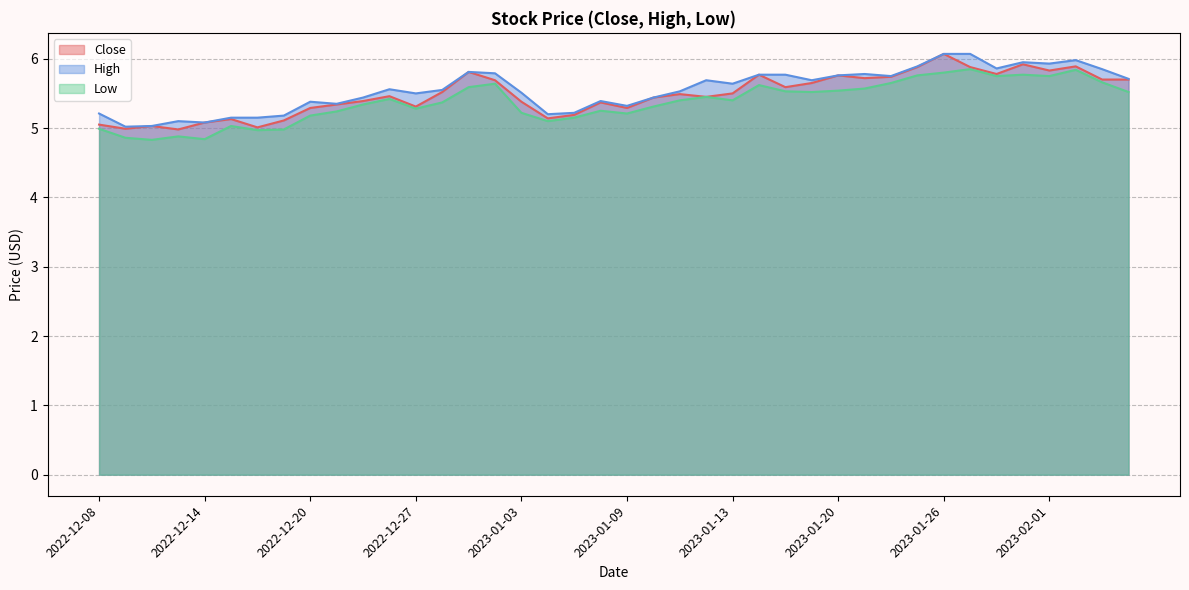

List the labels in order of High value, largest first.

2023-01-26, 2023-01-27, 2023-02-02, 2023-01-31, 2023-02-01, 2023-01-25, 2023-01-30, 2023-02-03, 2022-12-29, 2022-12-30, 2023-01-23, 2023-01-17, 2023-01-18, 2023-01-20, 2023-01-24, 2023-02-06, 2023-01-12, 2023-01-19, 2023-01-13, 2022-12-23, 2022-12-28, 2023-01-11, 2023-01-03, 2022-12-27, 2022-12-22, 2023-01-10, 2023-01-06, 2022-12-20, 2022-12-21, 2023-01-09, 2023-01-05, 2022-12-08, 2023-01-04, 2022-12-19, 2022-12-15, 2022-12-16, 2022-12-13, 2022-12-14, 2022-12-12, 2022-12-09